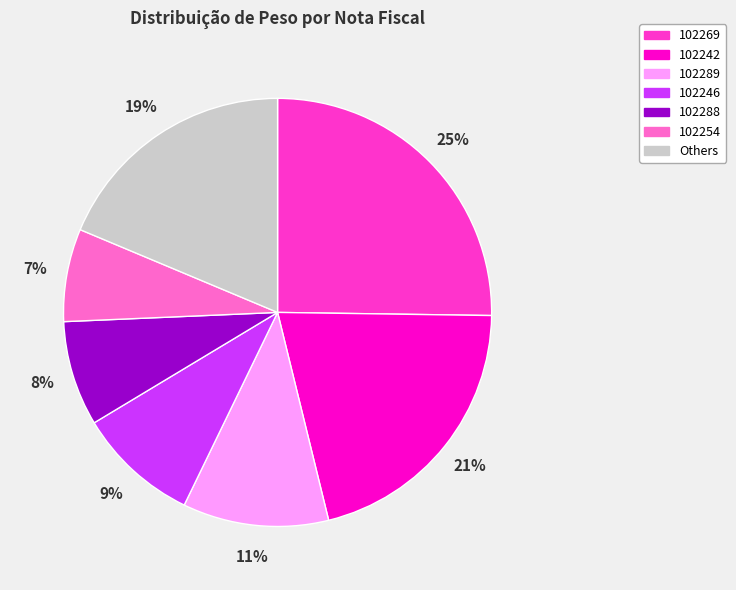

To the nearest percent, what is the combined percentage of 102254 and 102246?

16%